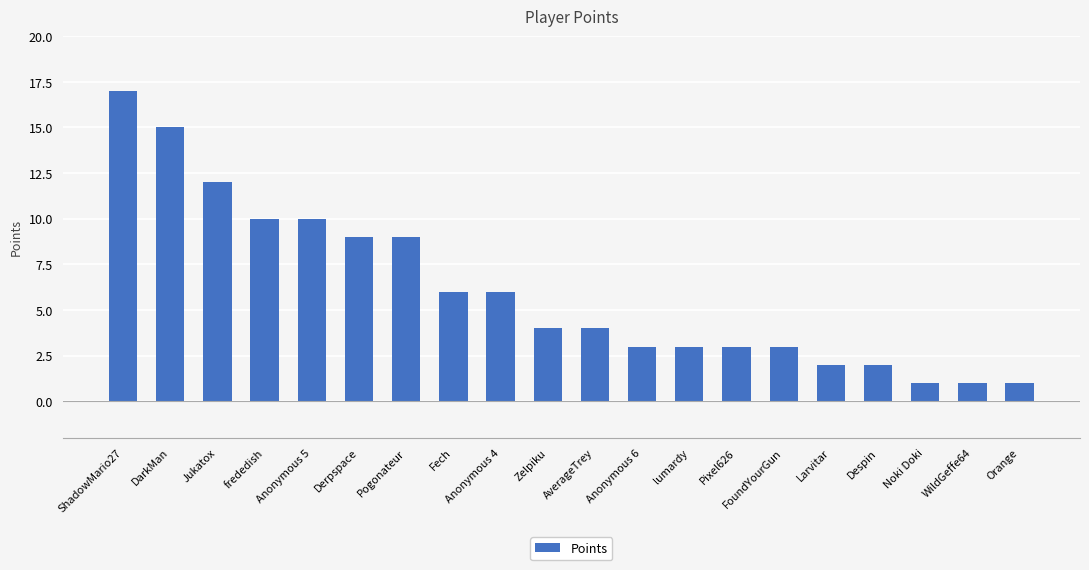

What is the difference between the second highest and second lowest values?

14